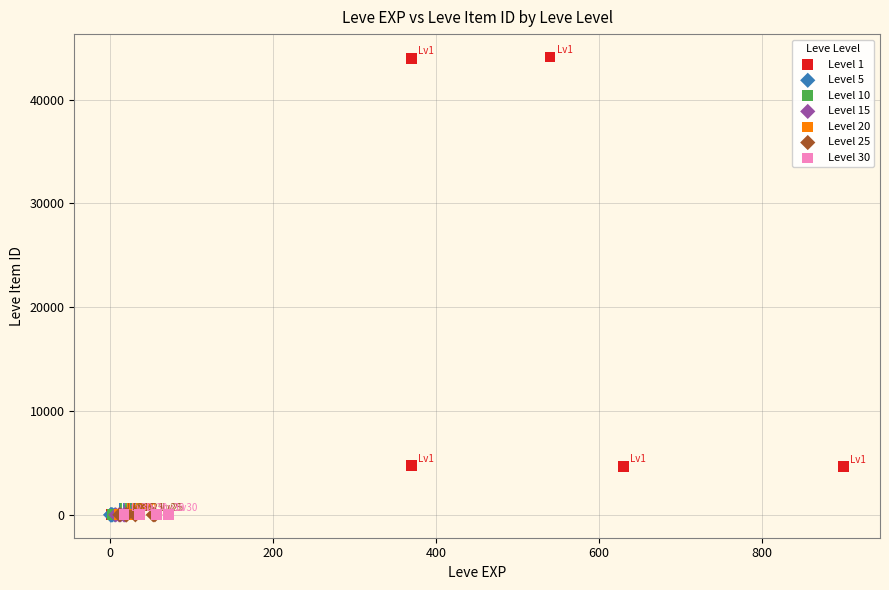

Which series reaches the maximum Y coordinate?

Level 1